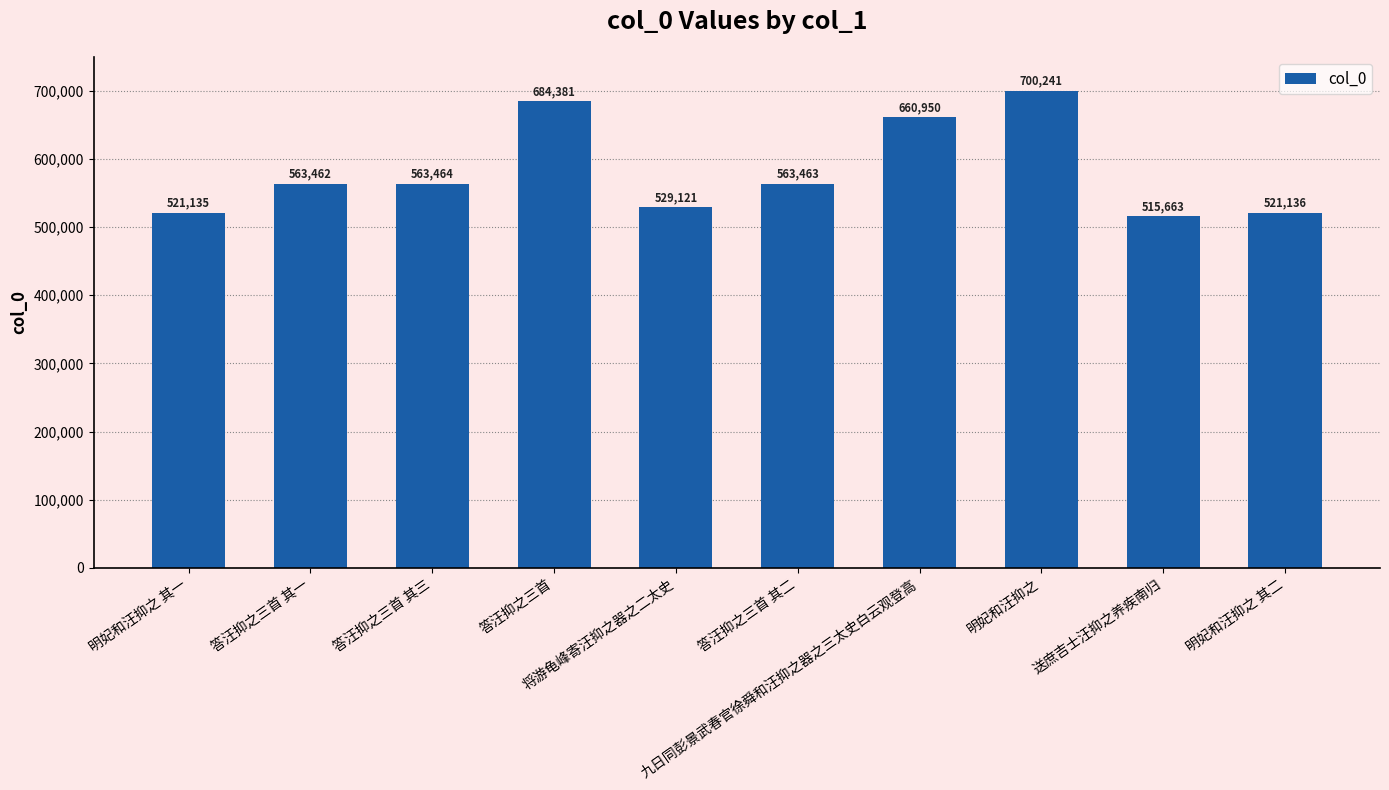

List the labels in order of value, smallest first.

送庶吉士汪抑之养疾南归, 明妃和汪抑之 其一, 明妃和汪抑之 其二, 将游龟峰寄汪抑之器之二太史, 答汪抑之三首 其一, 答汪抑之三首 其二, 答汪抑之三首 其三, 九日同彭景武春官徐舜和汪抑之器之三太史白云观登高, 答汪抑之三首, 明妃和汪抑之